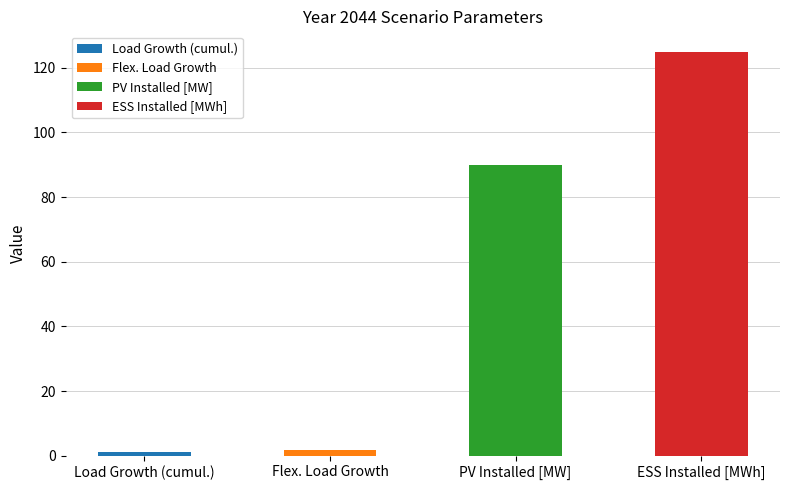

How many data points are less than 90?

2